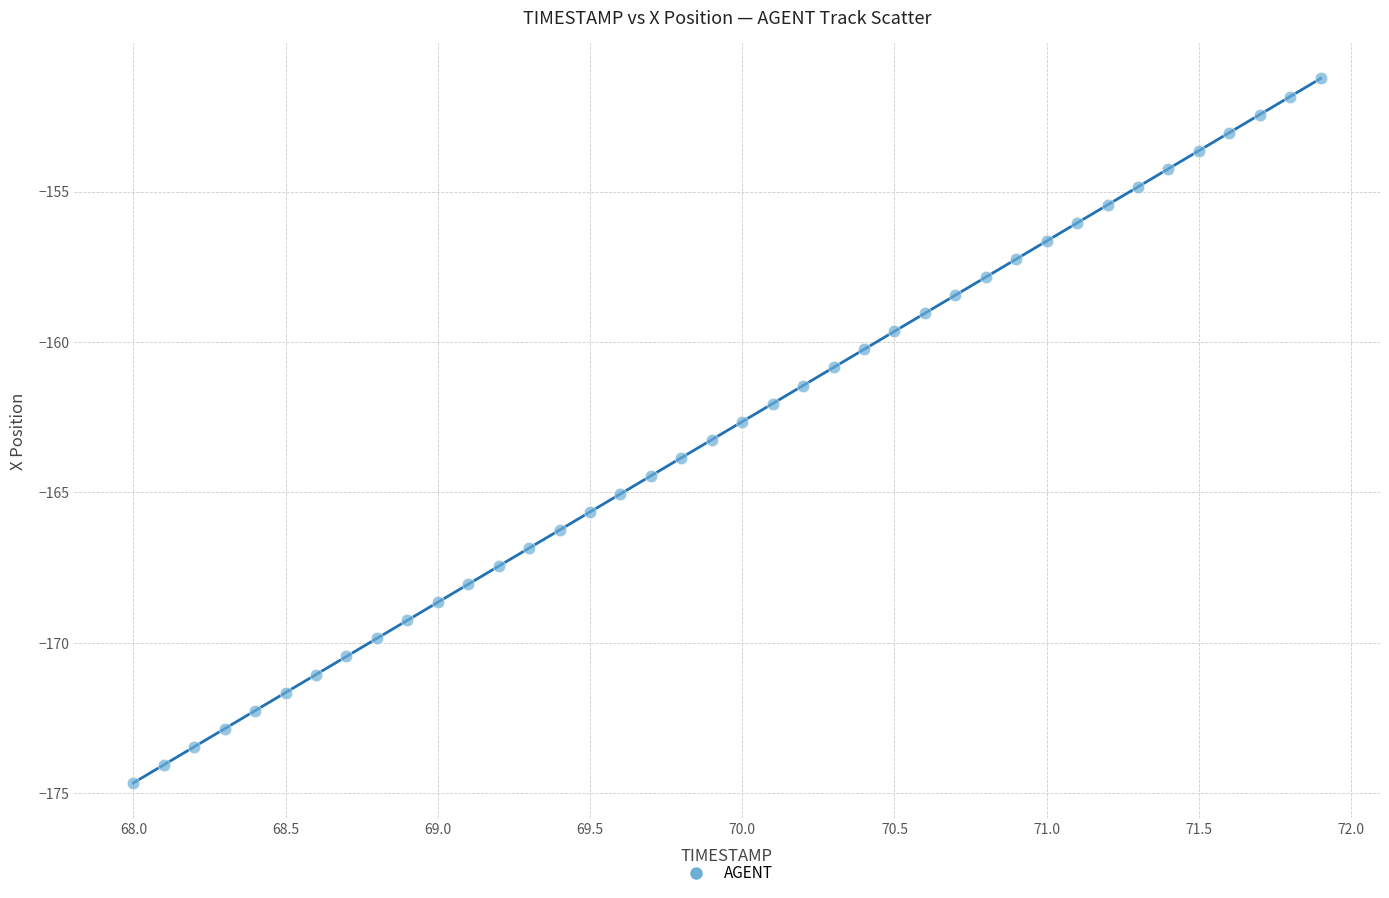

What is the range of Y values (max minus min)?

23.4